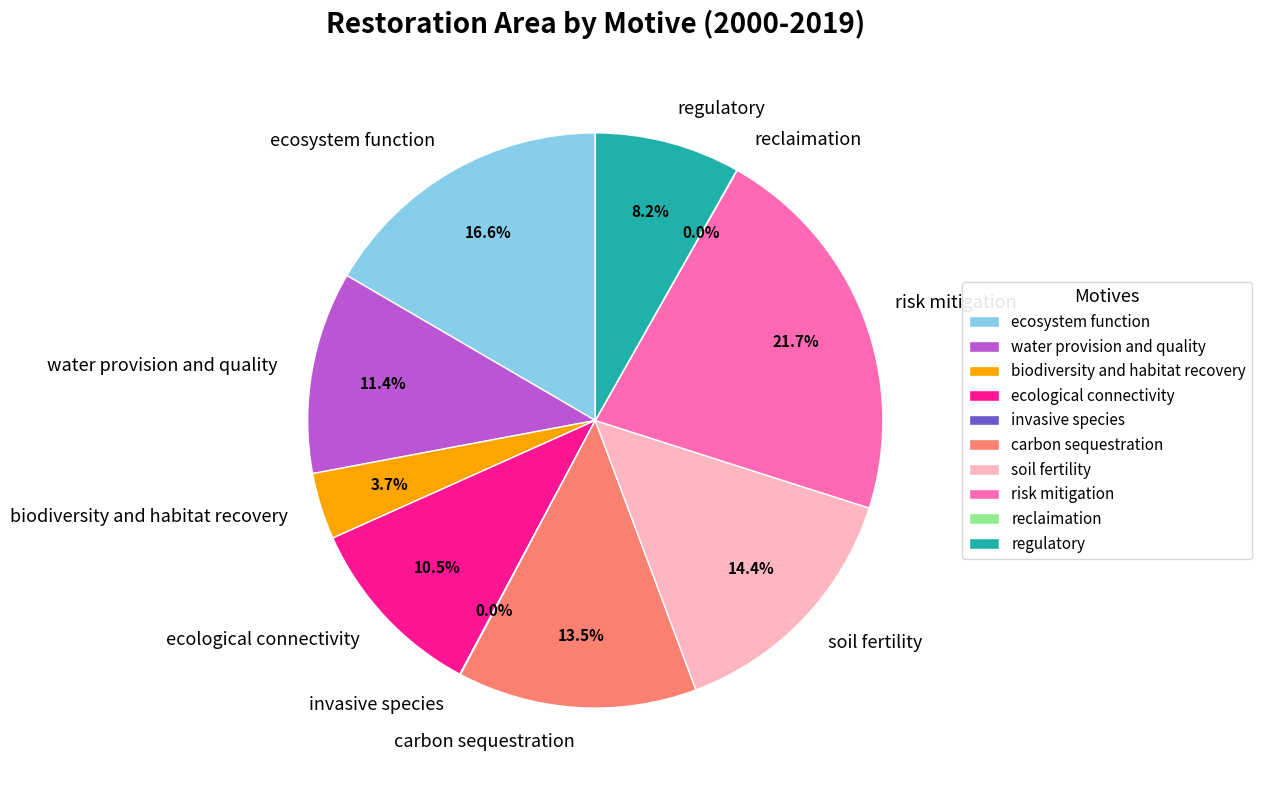

What percentage do ecosystem function and ecological connectivity together represent?

27.1%